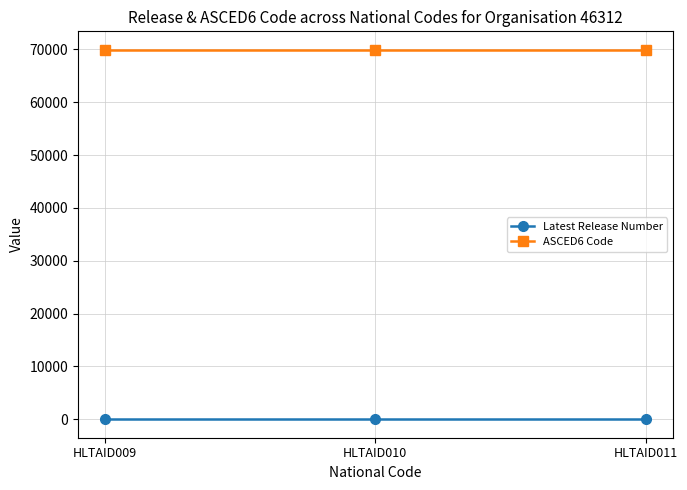

What is the lowest value of the Latest Release Number series?

1